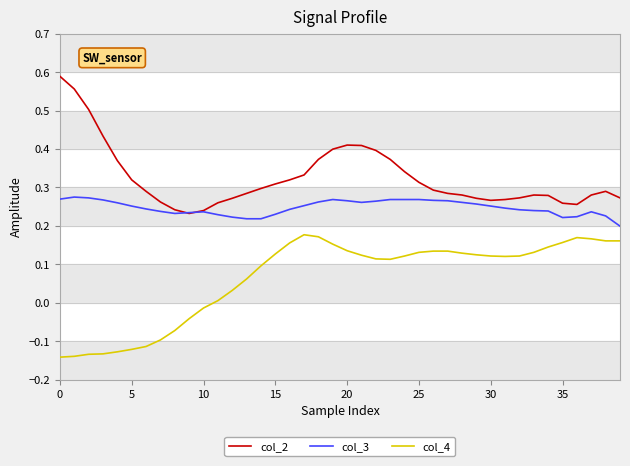

True or false: col_3 and col_4 cross at least once.

False